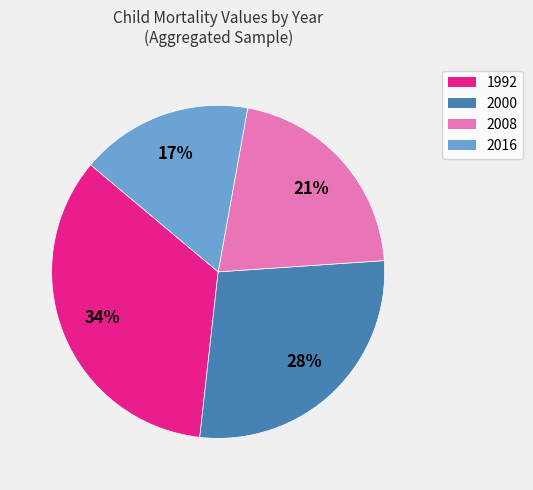

To the nearest percent, what is the difference between the 2008 and 2000 slice percentages?

7%